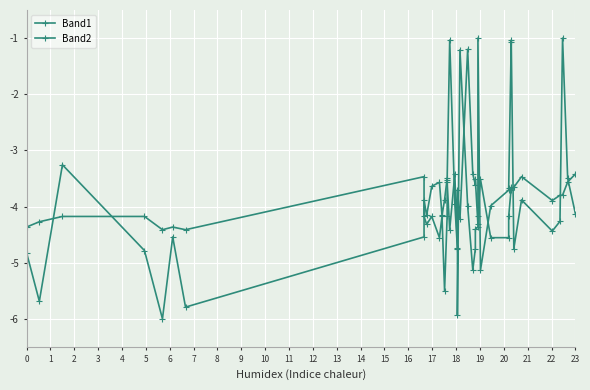

What is the value of the Band1 point at the 30th from the left?

-3.7